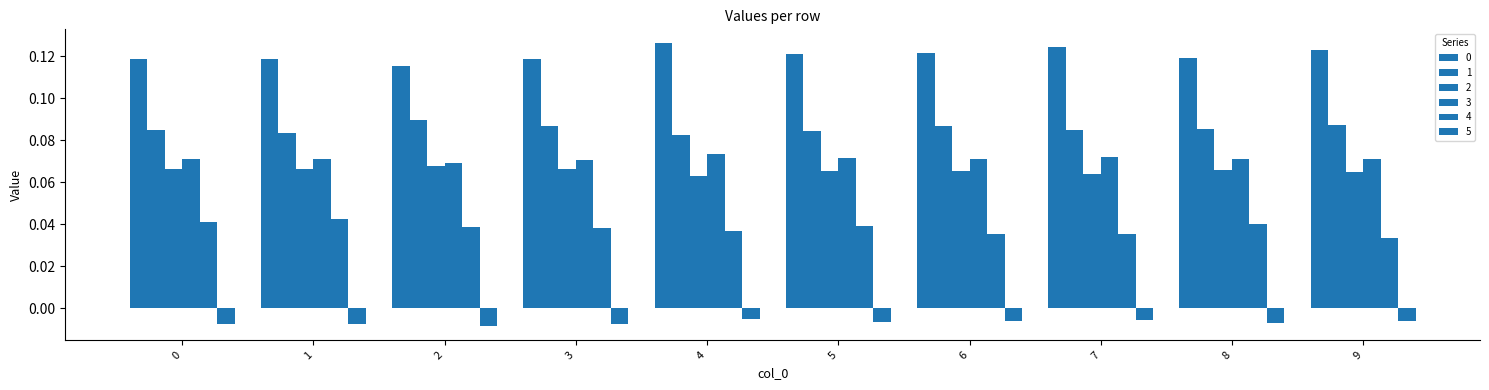

Does the chart contain any negative values?

Yes